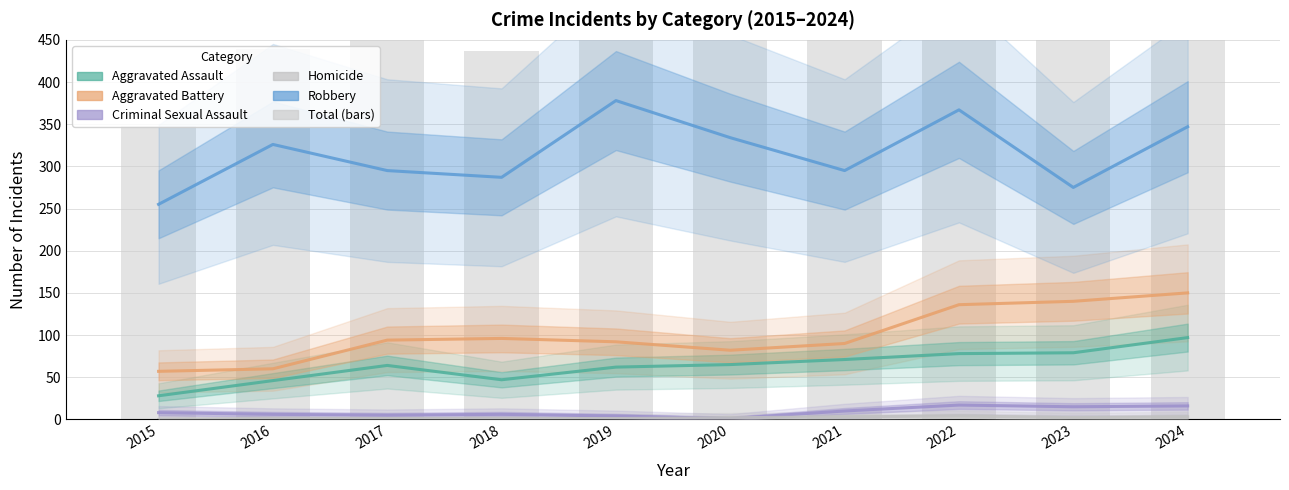

Where is Aggravated Assault nearest to the value 62?

2019